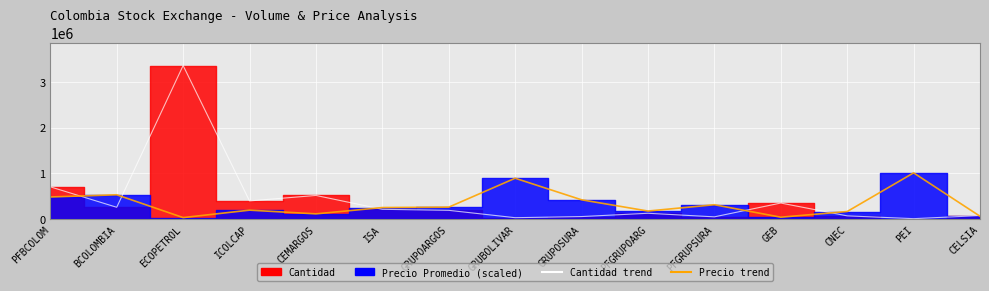

What is the spread (max minus min) of values at ECOPETROL?

3329004.3